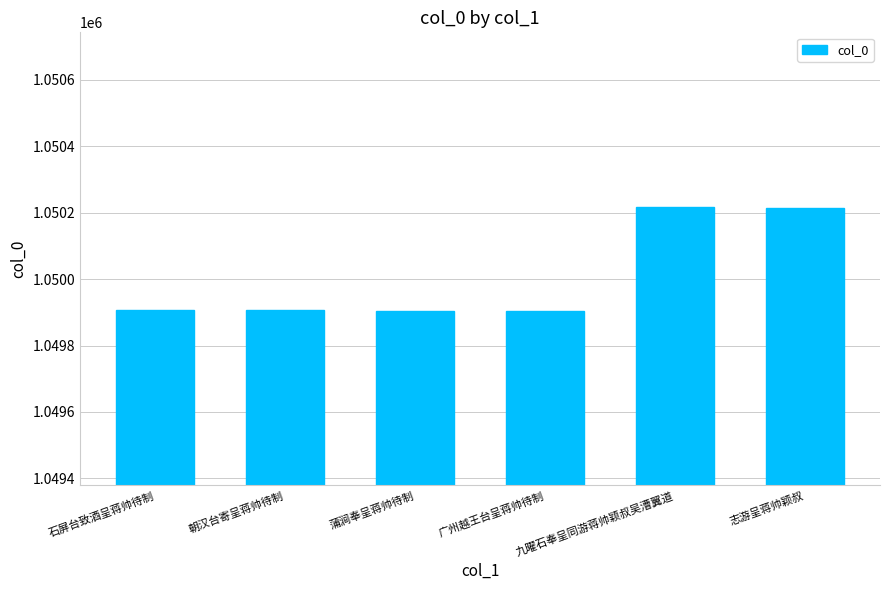

Between 志游呈蒋帅颖叔 and 广州越王台呈蒋帅待制, which is larger?

志游呈蒋帅颖叔